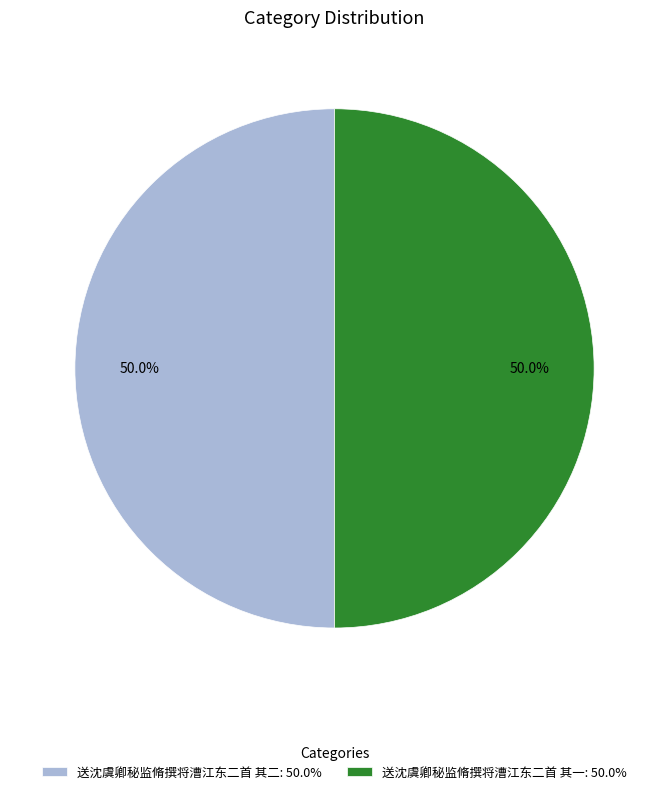

True or false: 送沈虞卿秘监脩撰将漕江东二首 其一 accounts for 60% of the total.

False